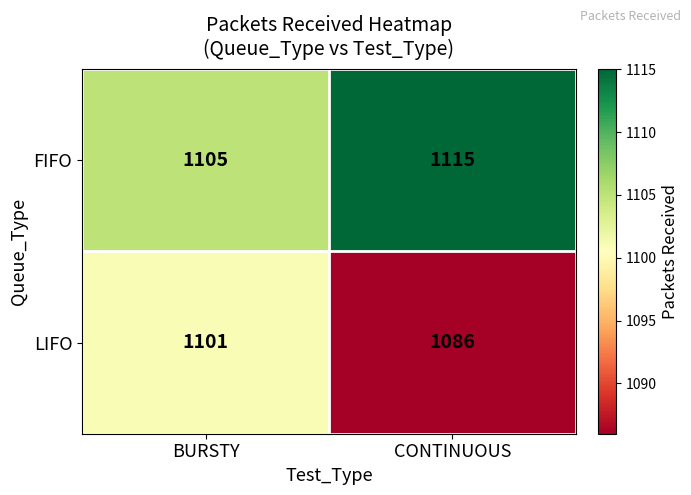

Between BURSTY and CONTINUOUS, which series saw the biggest shift?

LIFO